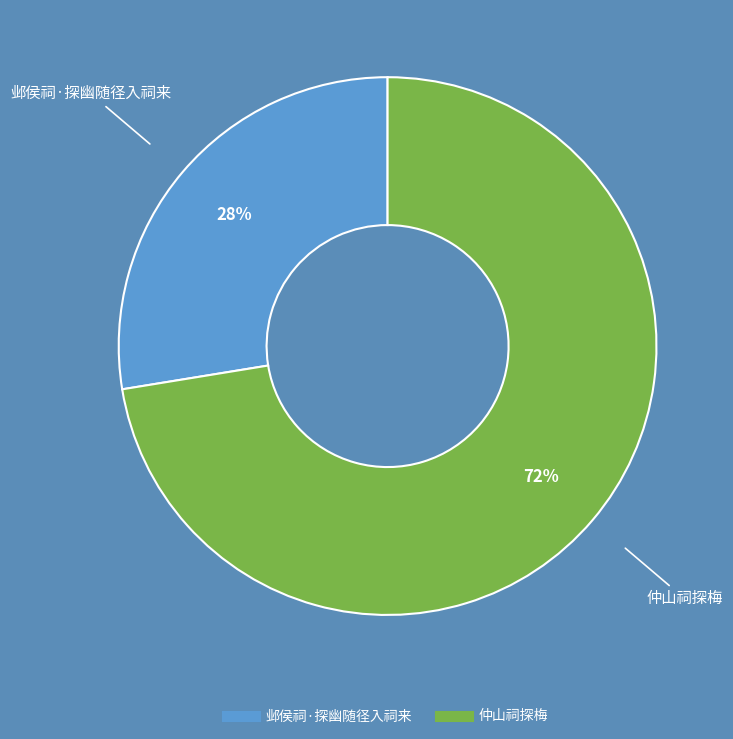

Rank the categories by value from lowest to highest.

邺侯祠·探幽随径入祠来, 仲山祠探梅